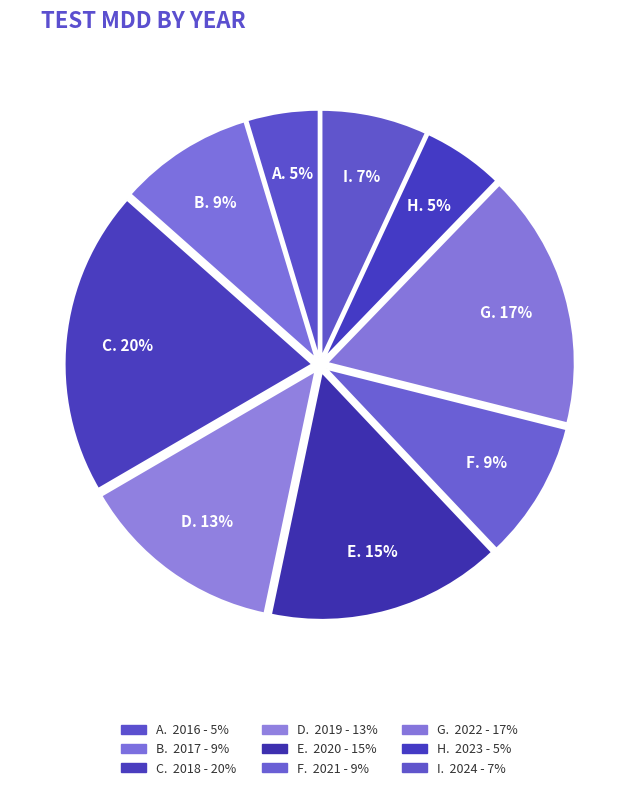

Count the number of slices in the pie.

9